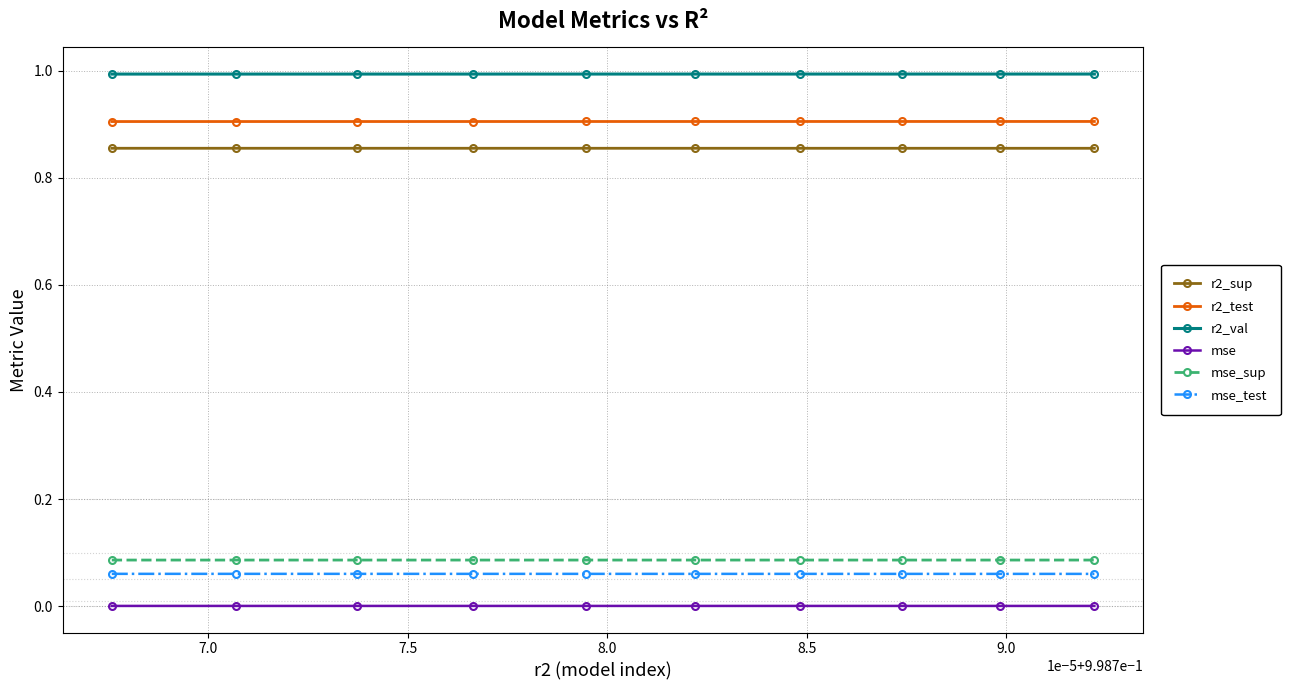

What are all the series names shown in the legend?

r2_sup, r2_test, r2_val, mse, mse_sup, mse_test